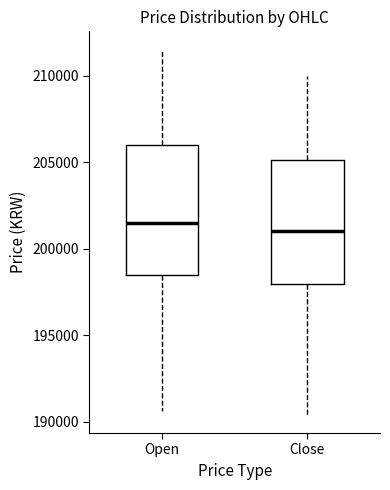

Where does the median line of the box for Open sit on the y-axis? The values are not printed on the chart, so give them approximately, as read against the axis.

201500